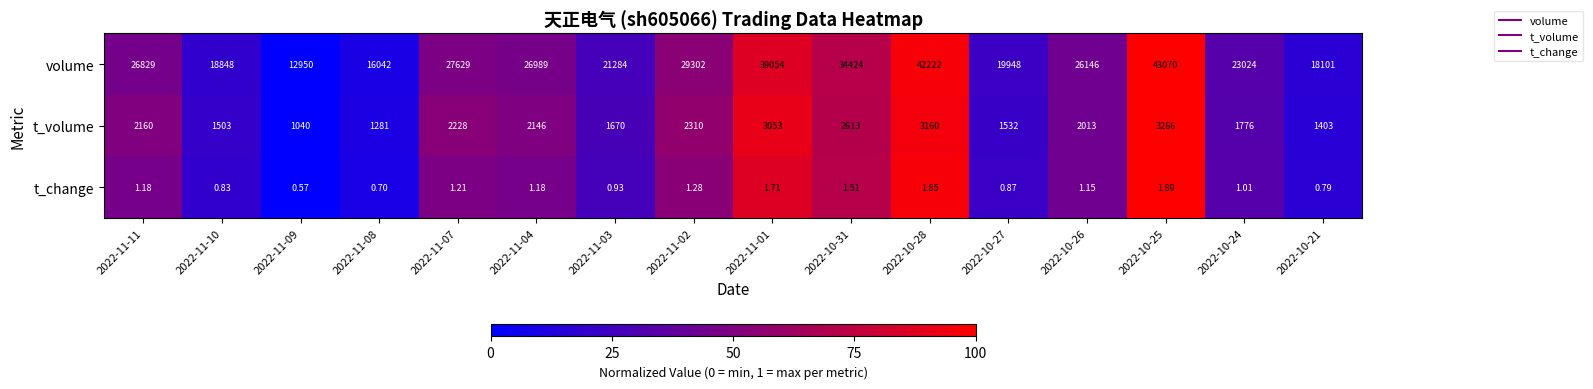

Which series has the largest total across all categories?

volume